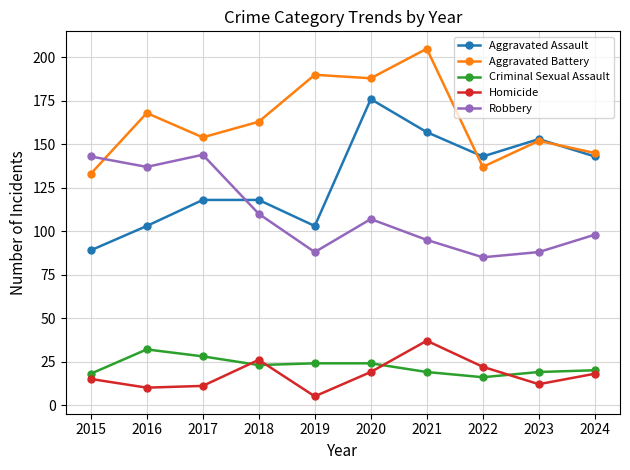

True or false: Aggravated Battery has more than 0 points higher than both neighbors.

True